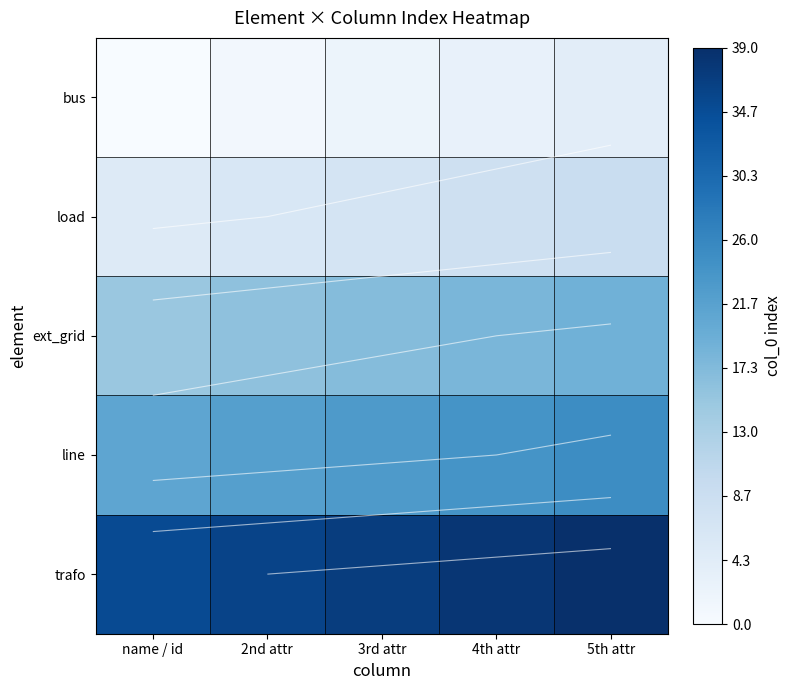

List the series in order of their peak value, lowest first.

bus, load, ext_grid, line, trafo